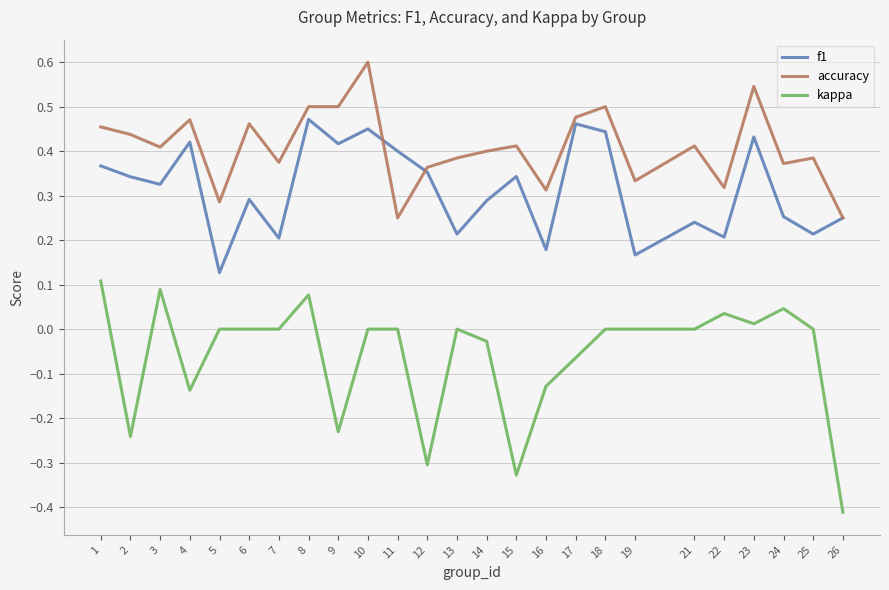

Which series has the widest spread of values?

kappa